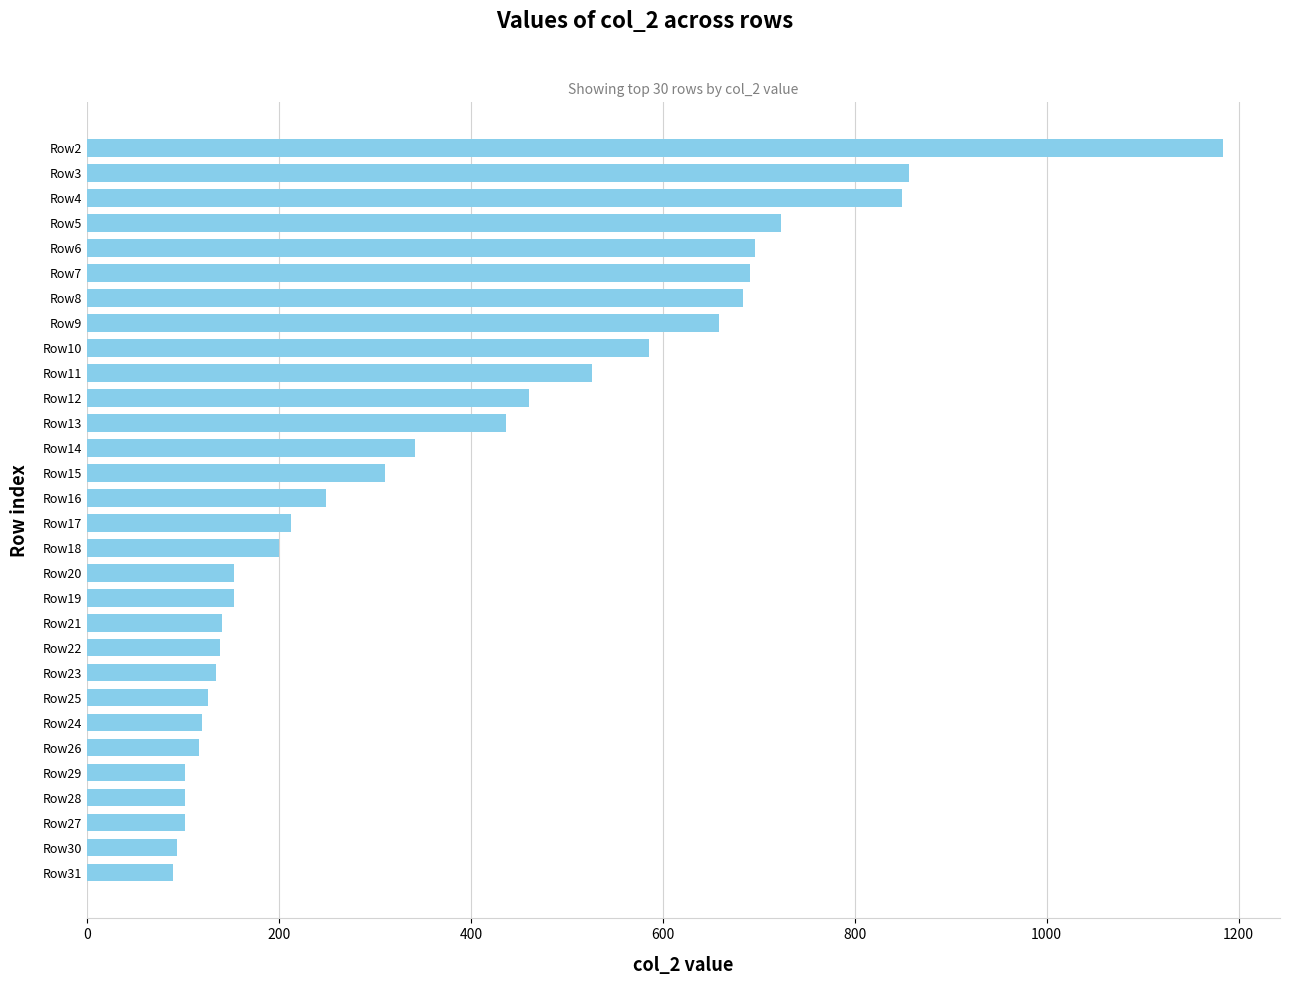

Between Row11 and Row10, which is larger?

Row10